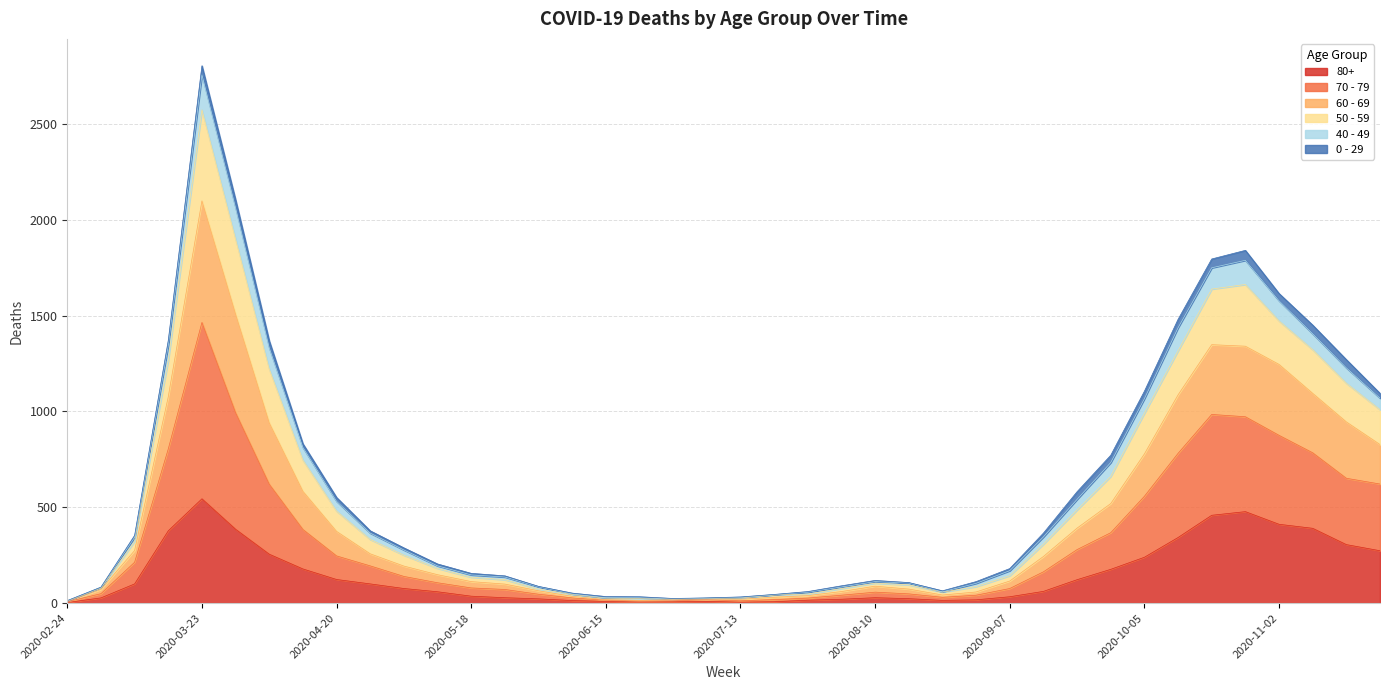

Which category has the highest value in the 80+ series?

2020-03-23